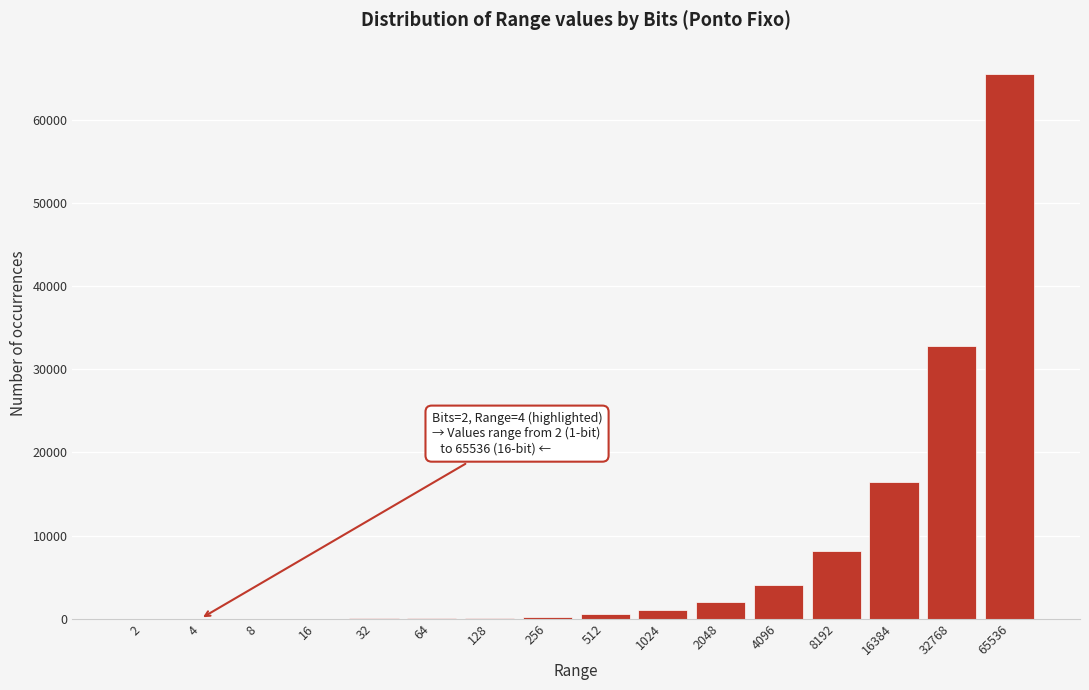

What is the sum of all values?

131070